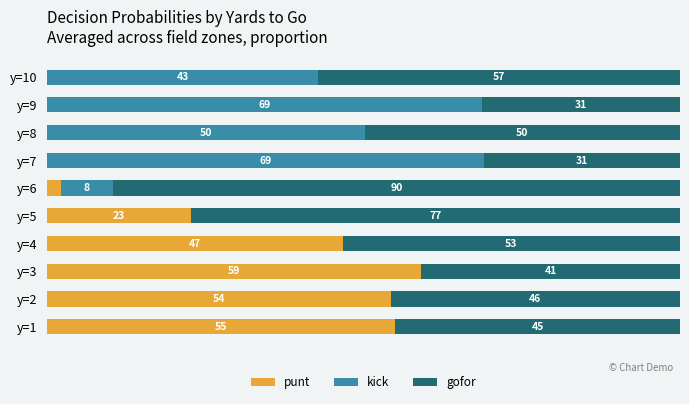

What are all the series names shown in the legend?

punt, kick, gofor